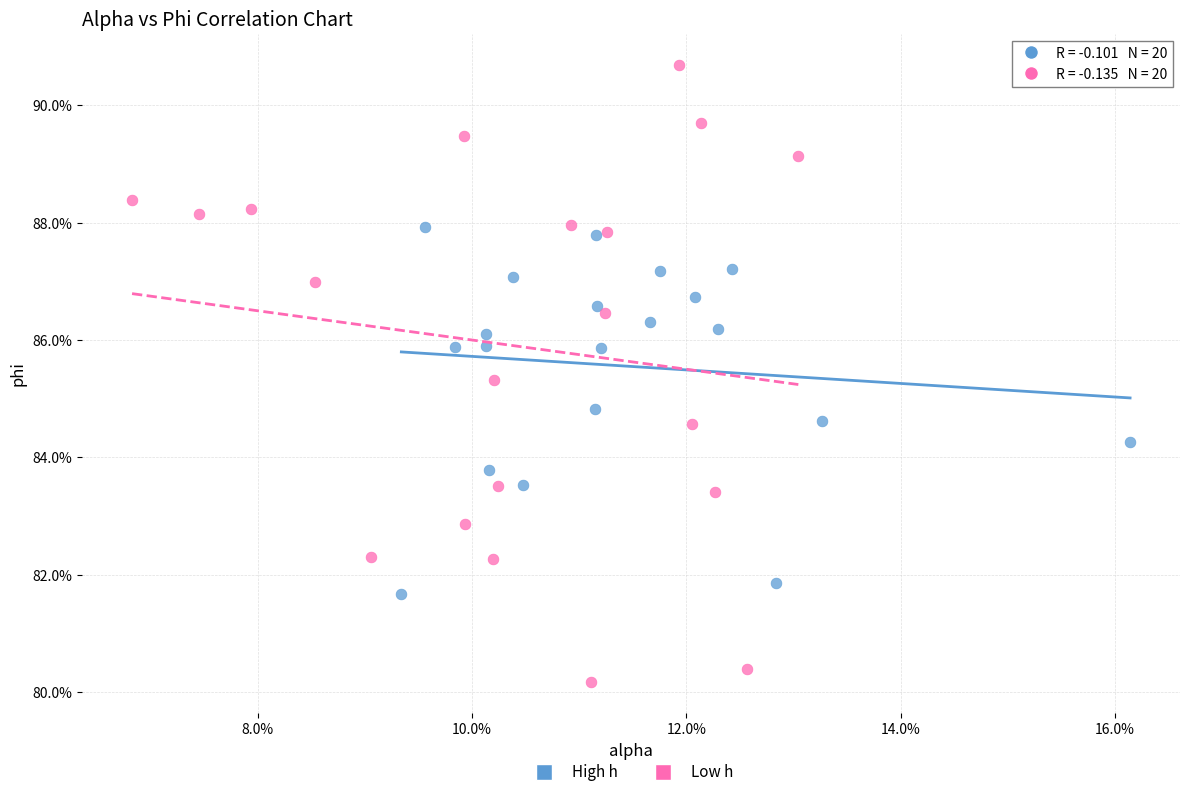

Which series contains the lowest Y value?

Low h